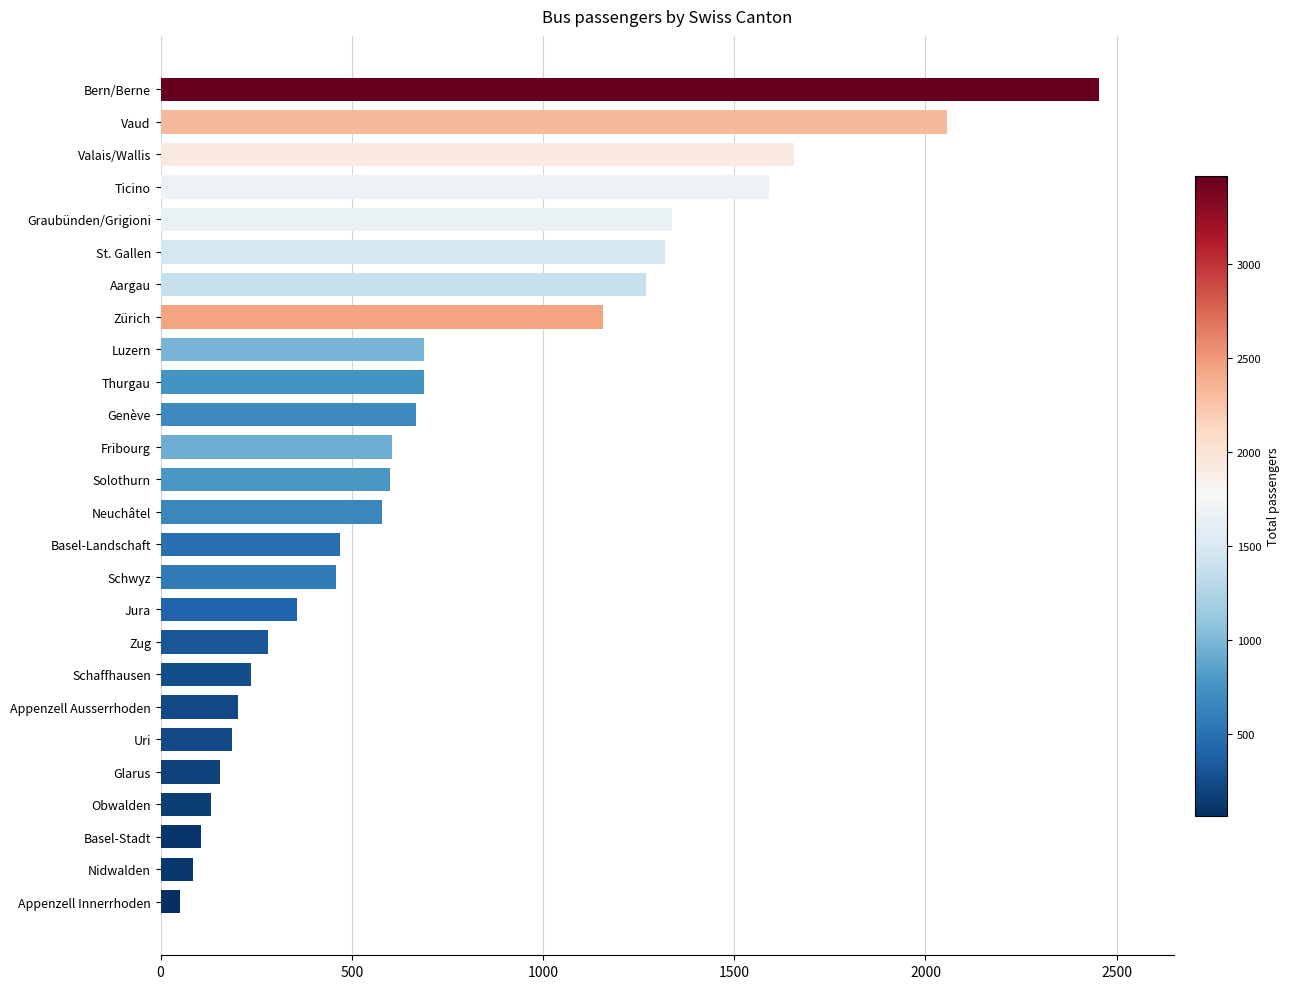

What is the maximum value shown in the chart?

2453